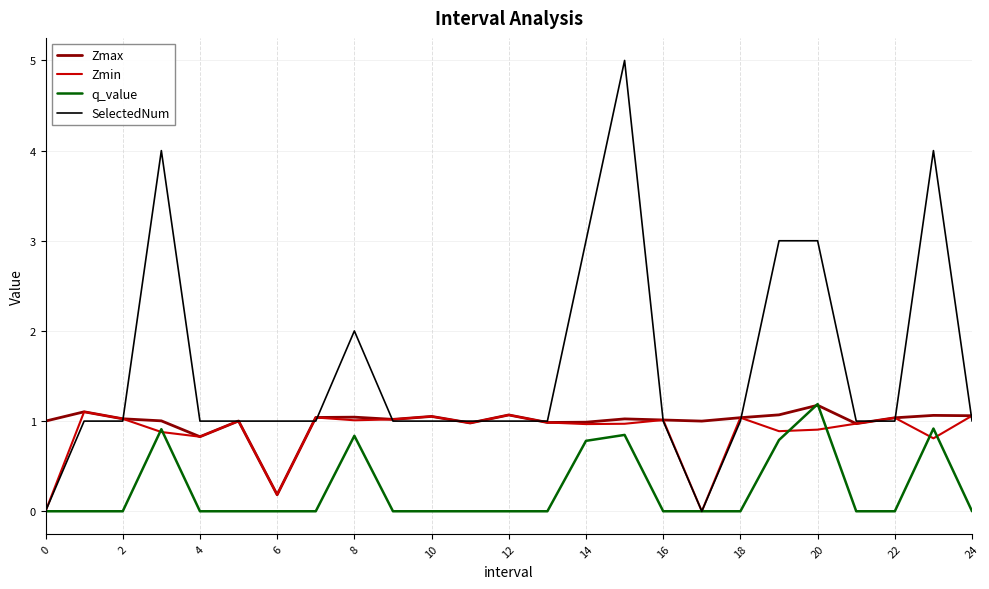

Which series has the largest total across all categories?

SelectedNum